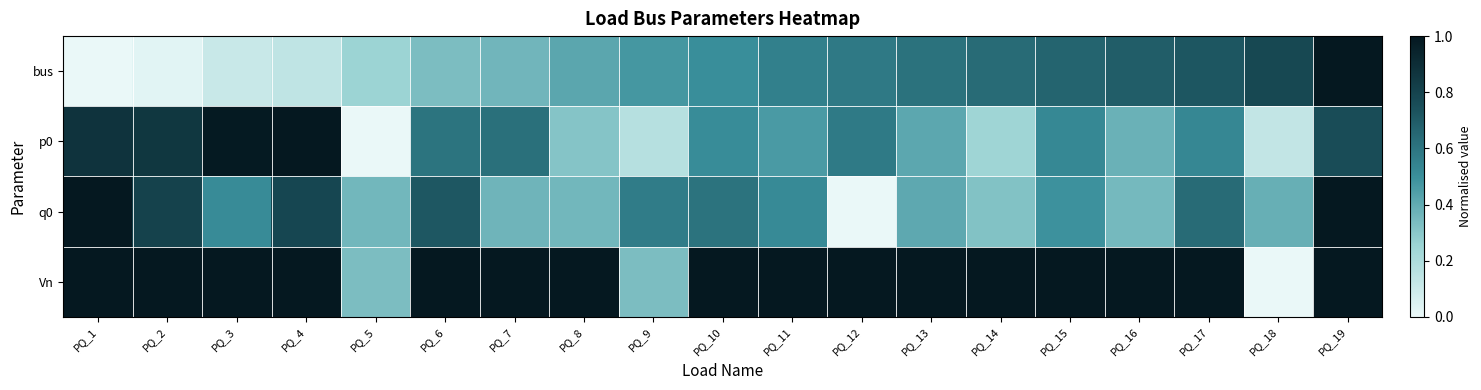

Reading right to left, list all the values displayed in this chart.

bus: PQ_19=1.0	PQ_18=0.8	PQ_17=0.7	PQ_16=0.7	PQ_15=0.7	PQ_14=0.6	PQ_13=0.6	PQ_12=0.6	PQ_11=0.6	PQ_10=0.5	PQ_9=0.5	PQ_8=0.4	PQ_7=0.4	PQ_6=0.3	PQ_5=0.2	PQ_4=0.1	PQ_3=0.1	PQ_2=0.0	PQ_1=0.0
p0: PQ_19=0.8	PQ_18=0.1	PQ_17=0.5	PQ_16=0.4	PQ_15=0.5	PQ_14=0.2	PQ_13=0.4	PQ_12=0.6	PQ_11=0.5	PQ_10=0.5	PQ_9=0.2	PQ_8=0.3	PQ_7=0.6	PQ_6=0.6	PQ_5=0.0	PQ_4=1.0	PQ_3=1.0	PQ_2=0.9	PQ_1=0.9
q0: PQ_19=1.0	PQ_18=0.4	PQ_17=0.6	PQ_16=0.4	PQ_15=0.5	PQ_14=0.3	PQ_13=0.4	PQ_12=0.0	PQ_11=0.5	PQ_10=0.6	PQ_9=0.6	PQ_8=0.4	PQ_7=0.4	PQ_6=0.7	PQ_5=0.4	PQ_4=0.8	PQ_3=0.5	PQ_2=0.8	PQ_1=1.0
Vn: PQ_19=1.0	PQ_18=0.0	PQ_17=1.0	PQ_16=1.0	PQ_15=1.0	PQ_14=1.0	PQ_13=1.0	PQ_12=1.0	PQ_11=1.0	PQ_10=1.0	PQ_9=0.3	PQ_8=1.0	PQ_7=1.0	PQ_6=1.0	PQ_5=0.3	PQ_4=1.0	PQ_3=1.0	PQ_2=1.0	PQ_1=1.0